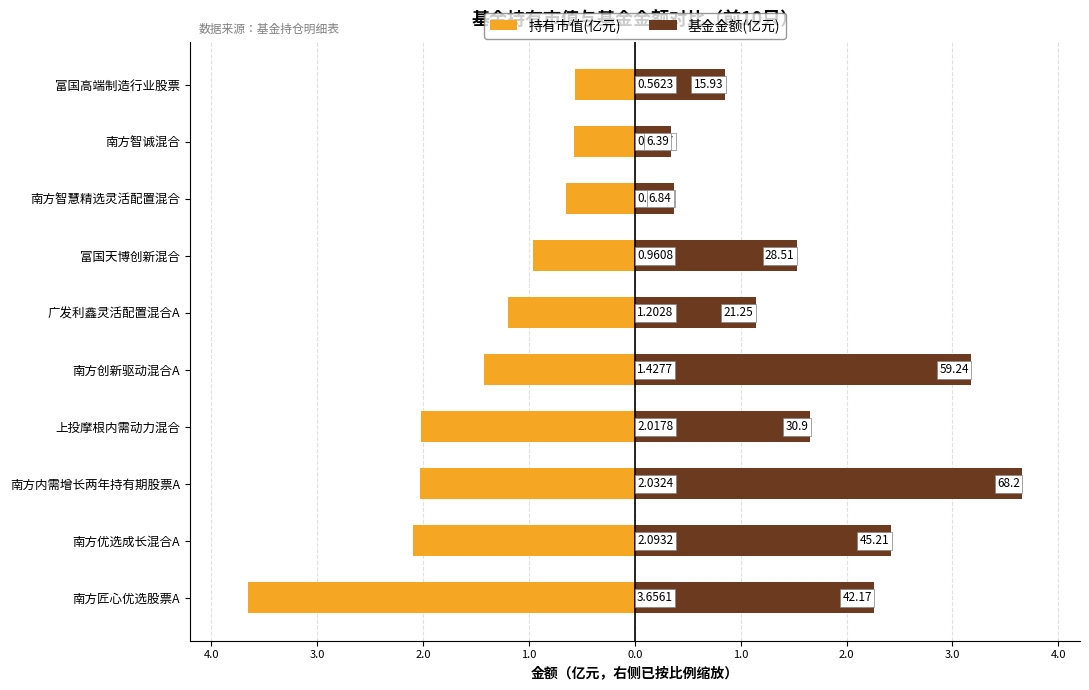

What value does the 基金金额(亿元) series have at 南方智慧精选灵活配置混合?

0.4